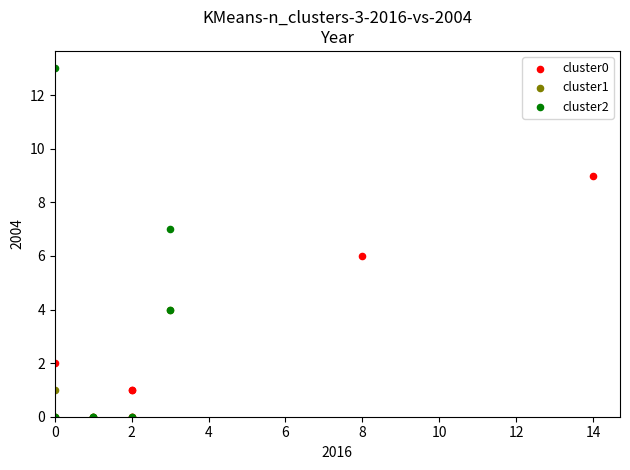

Which series has the largest Y range (max minus min)?

cluster2